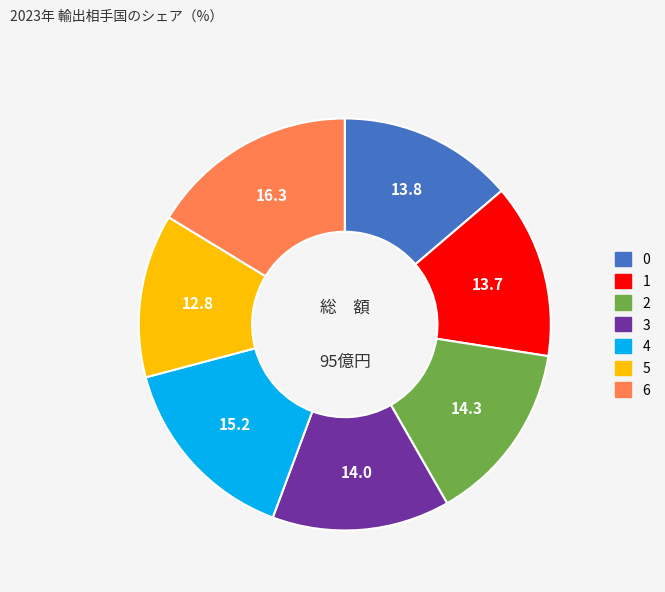

The 6 slice represents 16% of the pie. True or false?

True